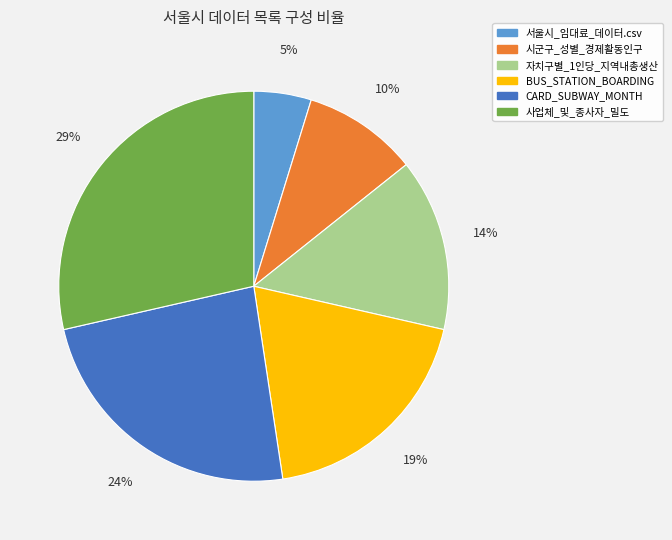

To the nearest percent, what percentage of the pie is BUS_STATION_BOARDING?

19%